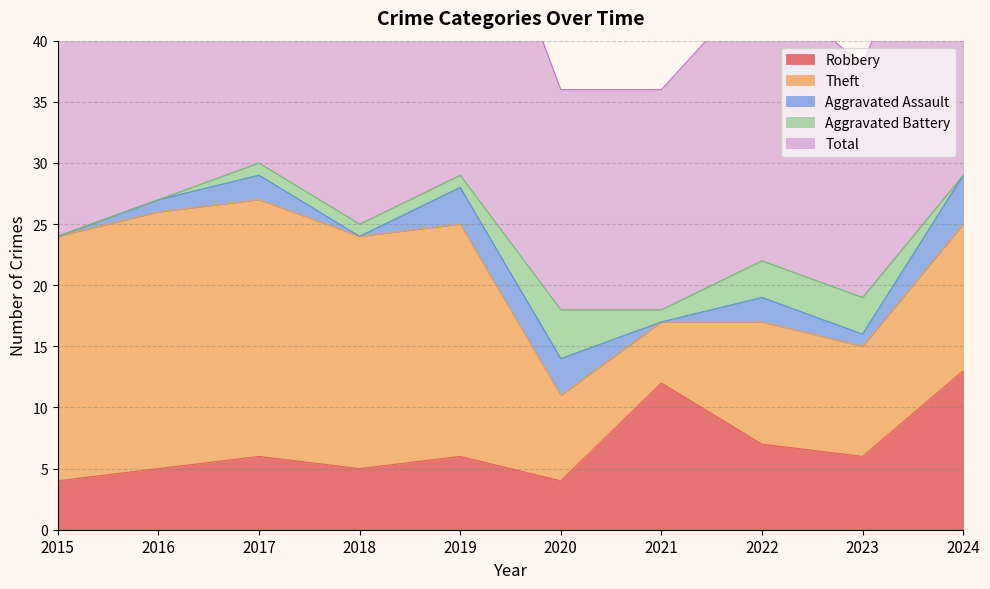

What is the lowest value of the Total series?

18